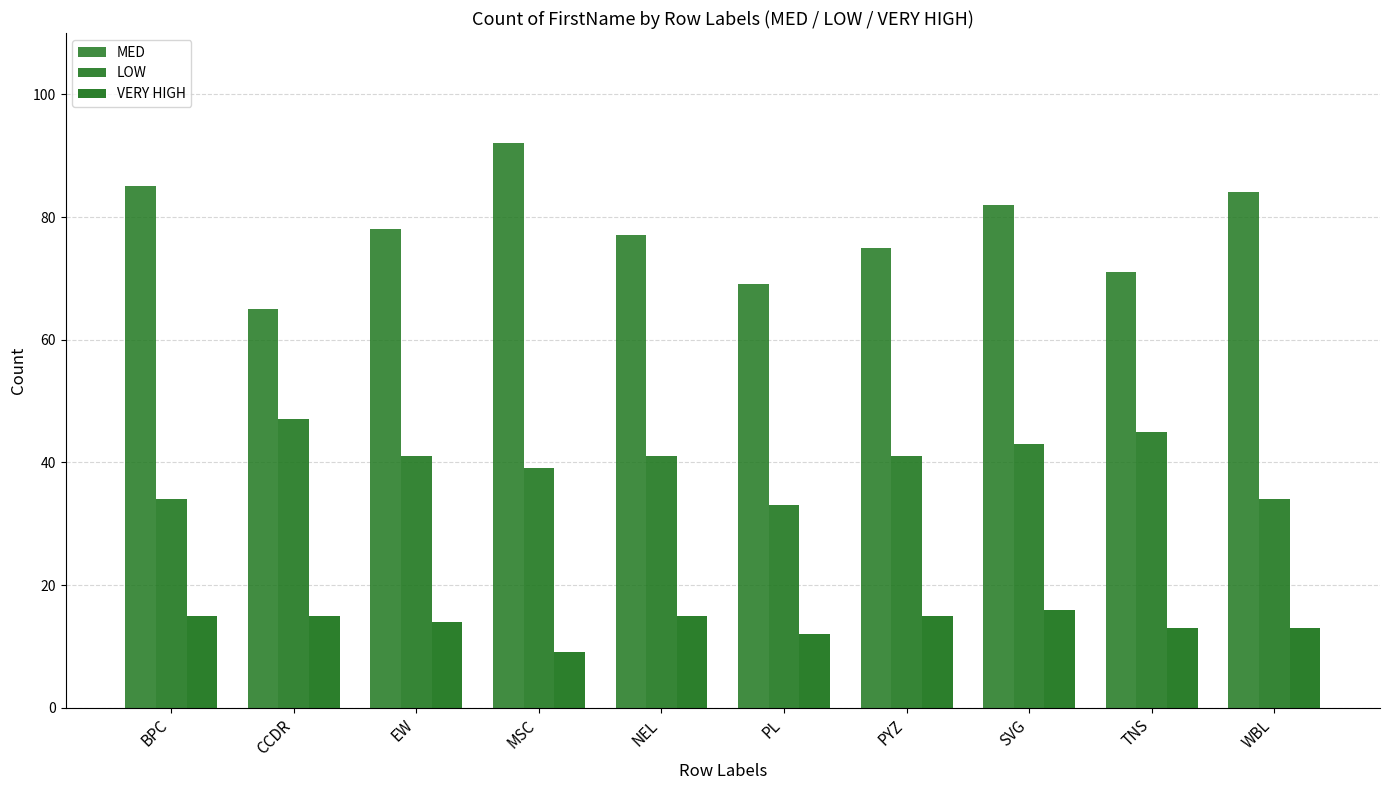

What is the difference between the maximum and minimum values in the LOW series?

14